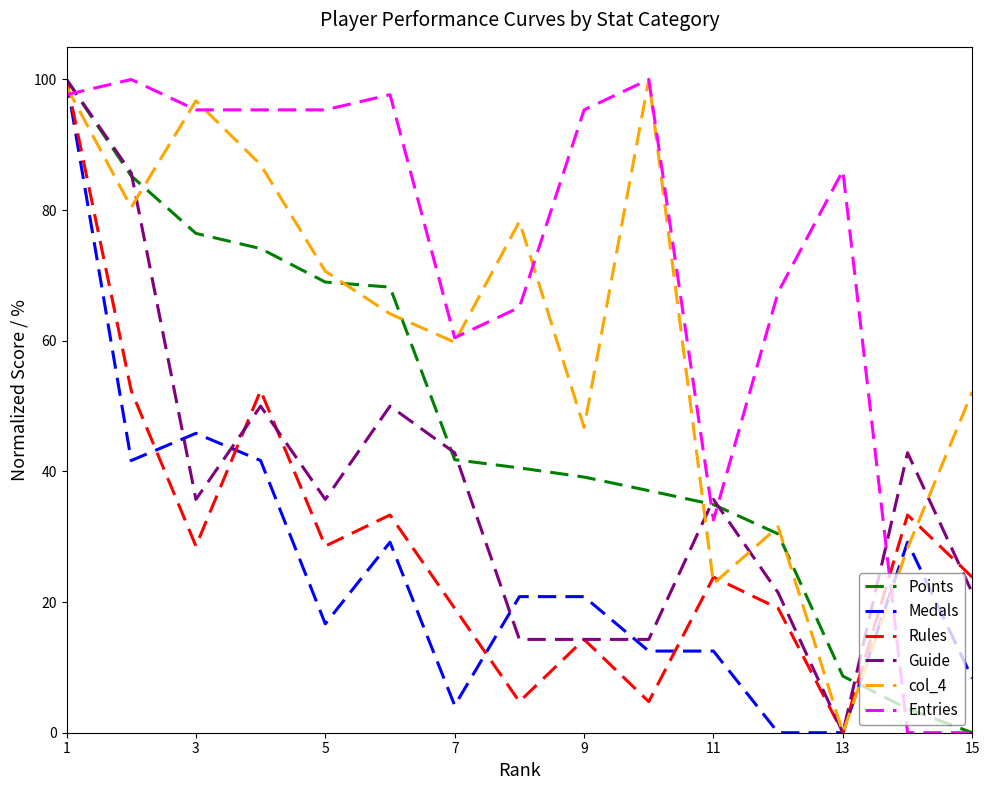

Reading left to right, extract all data points from this chart.

Points: 100.0	85.2	76.4	74.1	69.0	68.2	41.8	40.5	39.1	37.1	34.9	30.4	8.7	3.7	0.0
Medals: 100.0	41.7	45.8	41.7	16.7	29.2	4.2	20.8	20.8	12.5	12.5	0.0	0.0	29.2	8.3
Rules: 100.0	52.4	28.6	52.4	28.6	33.3	19.0	4.8	14.3	4.8	23.8	19.0	0.0	33.3	23.8
Guide: 100.0	85.7	35.7	50.0	35.7	50.0	42.9	14.3	14.3	14.3	35.7	21.4	0.0	42.9	21.4
col_4: 98.9	80.4	96.7	87.0	70.7	64.1	59.8	78.3	46.7	100.0	22.8	31.5	0.0	28.3	52.2
Entries: 97.7	100.0	95.3	95.3	95.3	97.7	60.5	65.1	95.3	100.0	32.6	67.4	86.0	0.0	0.0